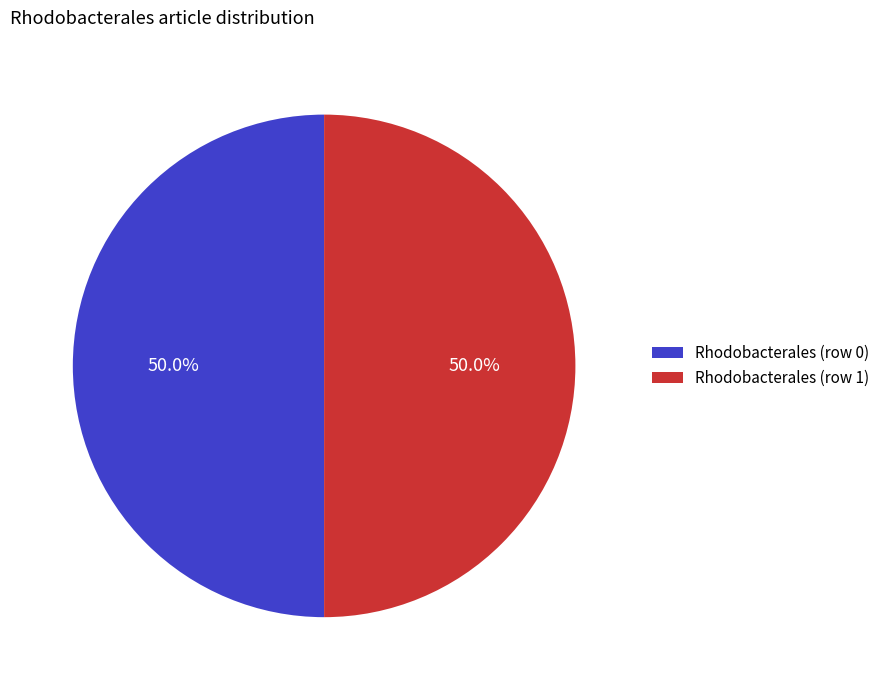

What is the ratio of the value at Rhodobacterales (row 0) to the value at Rhodobacterales (row 1)?

1.0